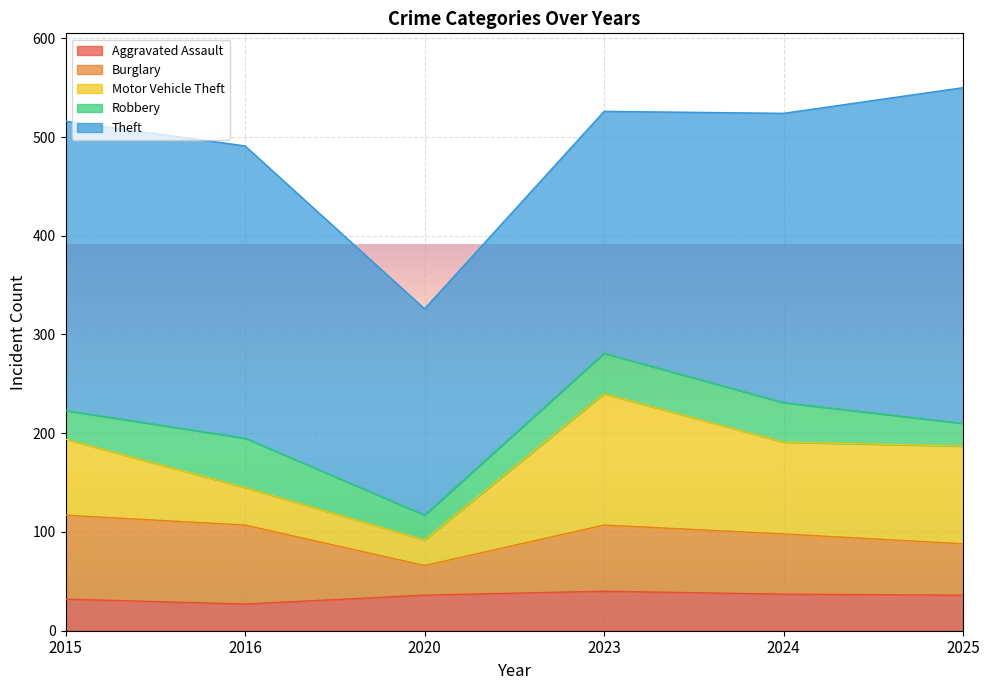

The Aggravated Assault series shows 55 at 2024. True or false?

False